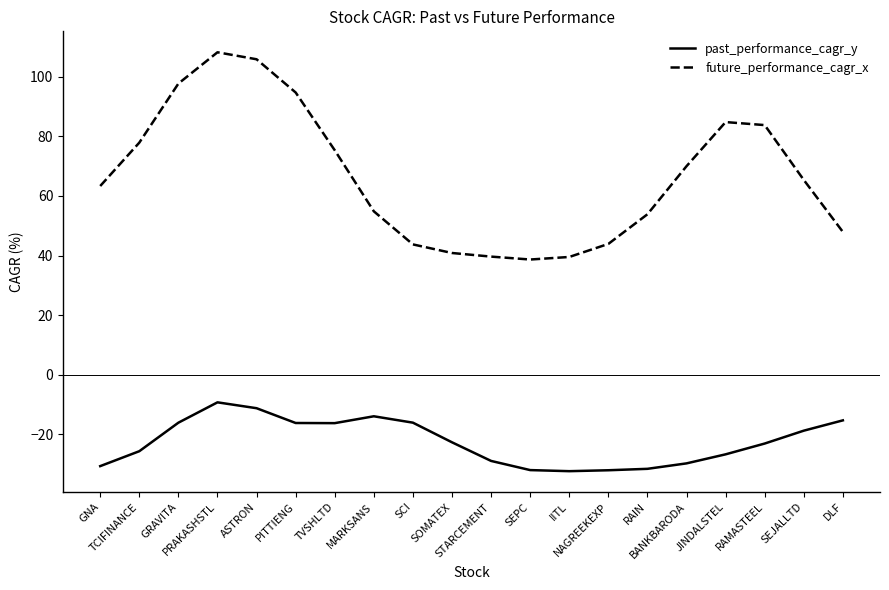

What is the difference between the future_performance_cagr_x values at TCIFINANCE and SEJALLTD?

12.5